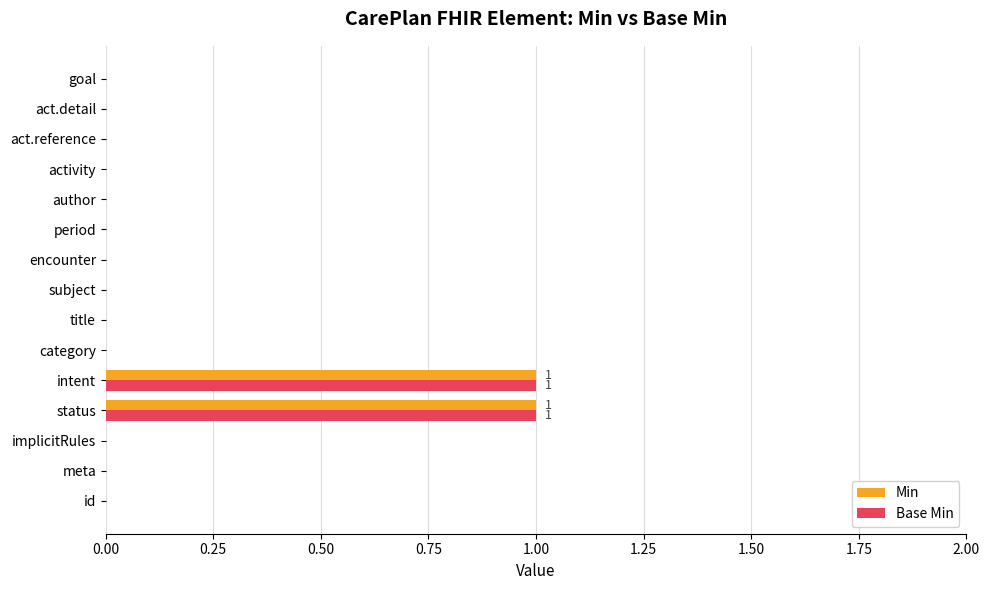

The value of Min at period is -1. True or false?

False